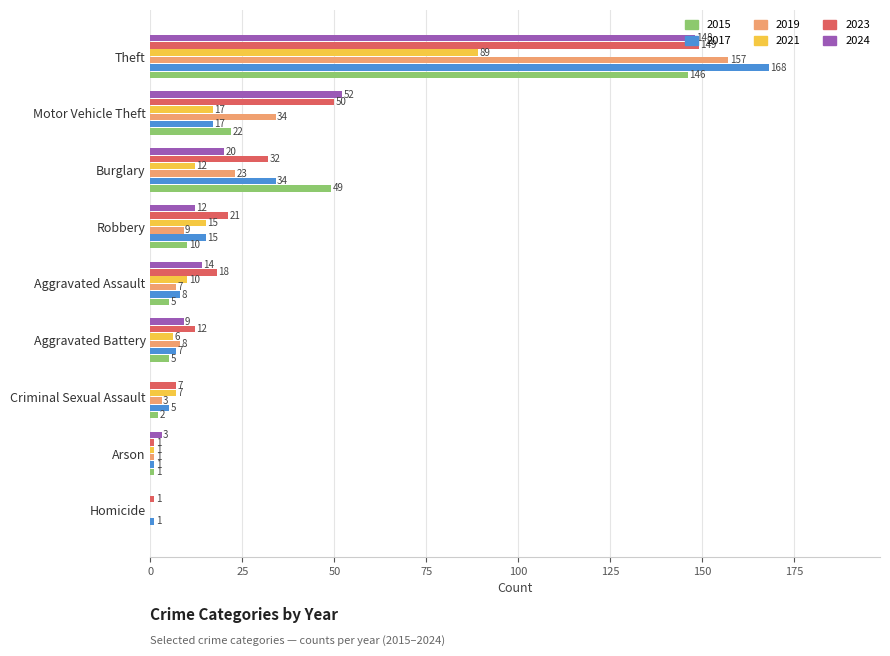

Is it true that 2023 equals 3 at Aggravated Battery?

False